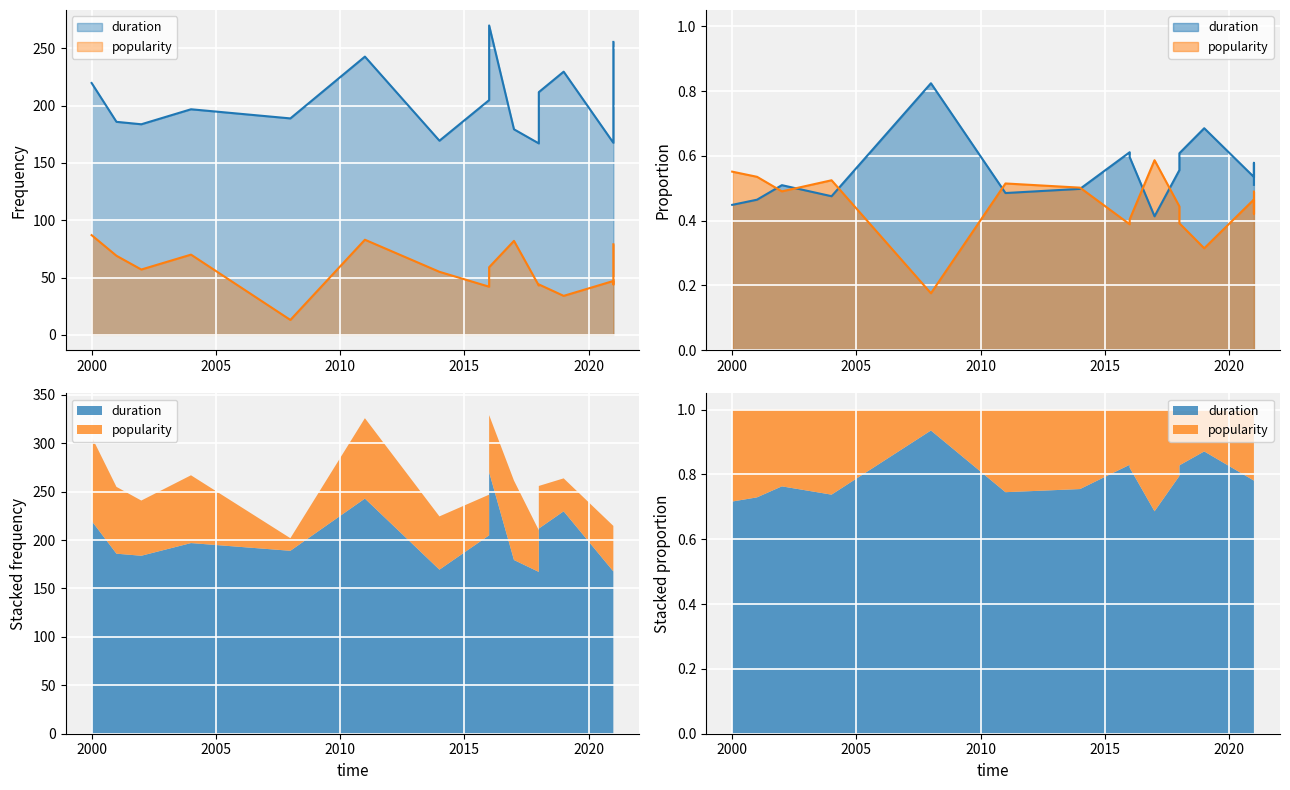

Reading right to left, extract all data points from this chart.

79	44	46	47	34	44	43	82	59	42	55	83	13	70	57	69	87